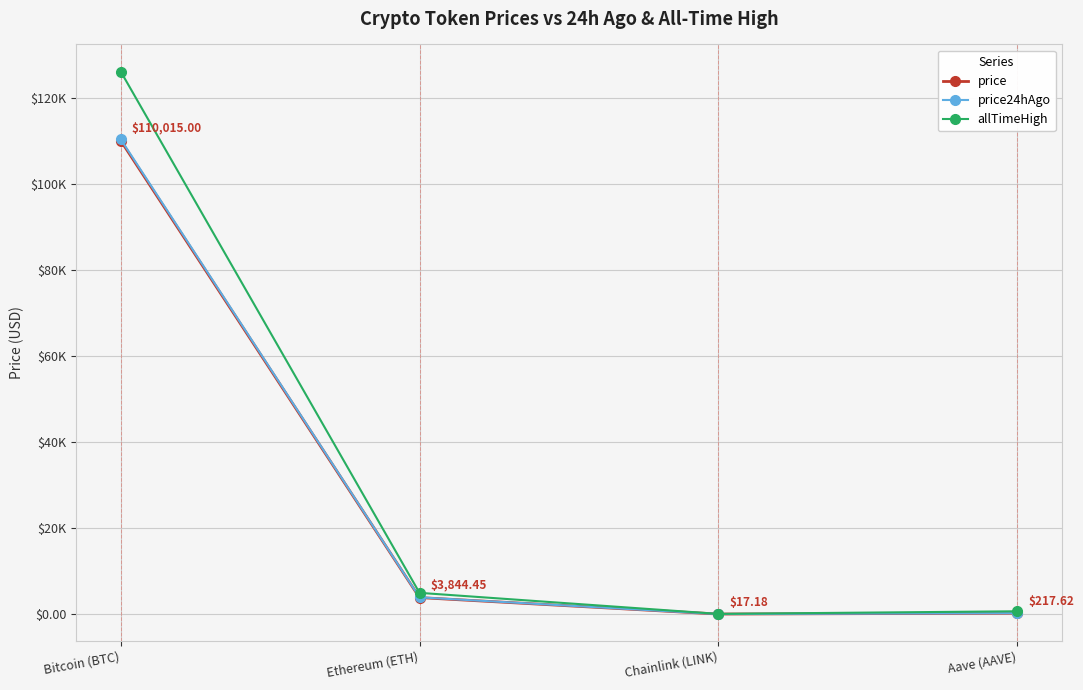

Read the price value at Aave (AAVE).

217.6